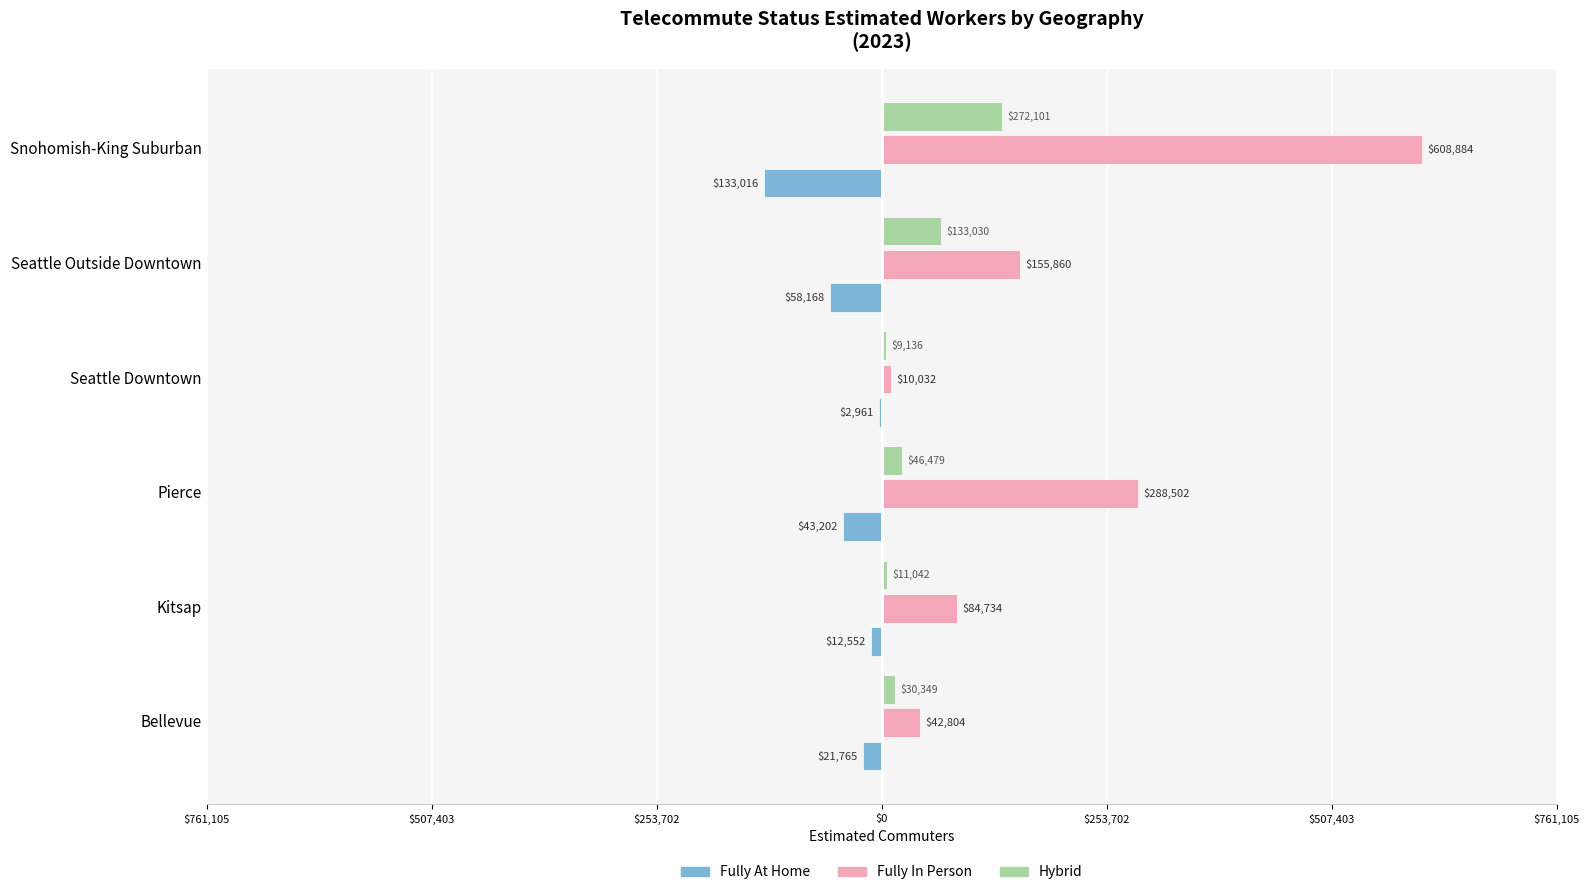

What are all the series names shown in the legend?

Fully At Home, Fully In Person, Hybrid